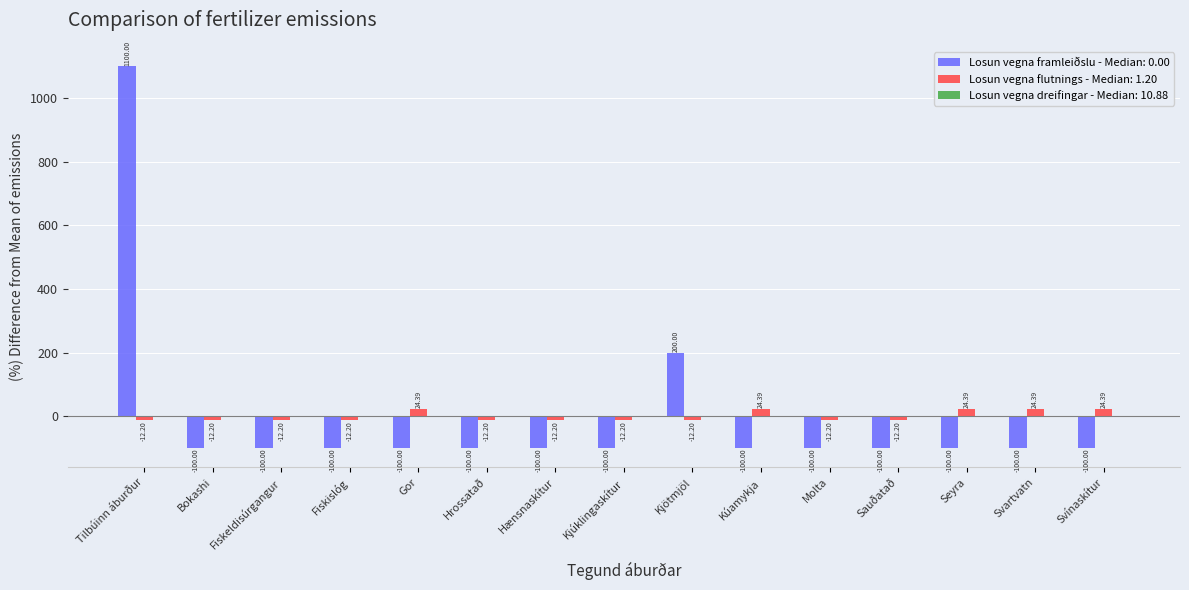

Where does the Losun vegna flutnings - Median: 1.20 series first go above -12?

Gor